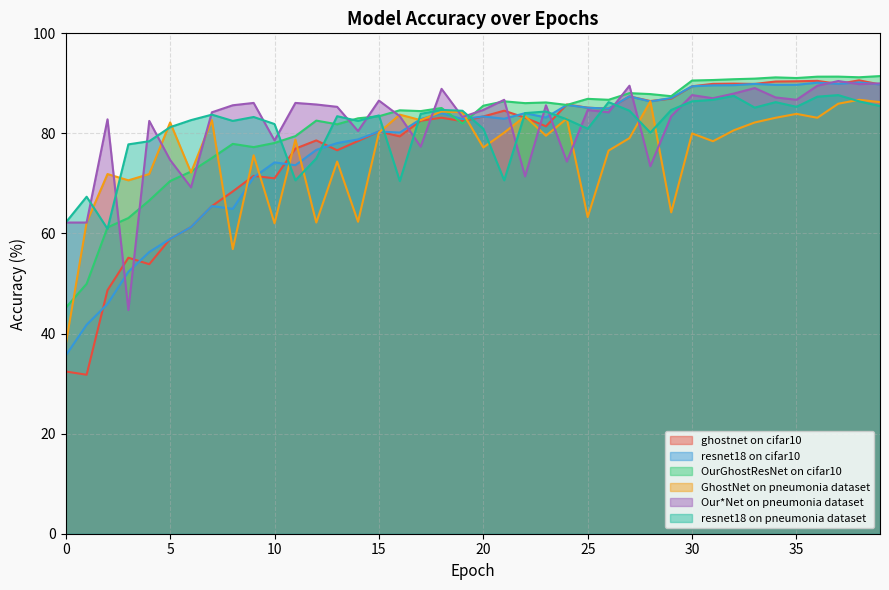

True or false: OurGhostResNet on cifar10 has more than 0 interior local peaks.

True